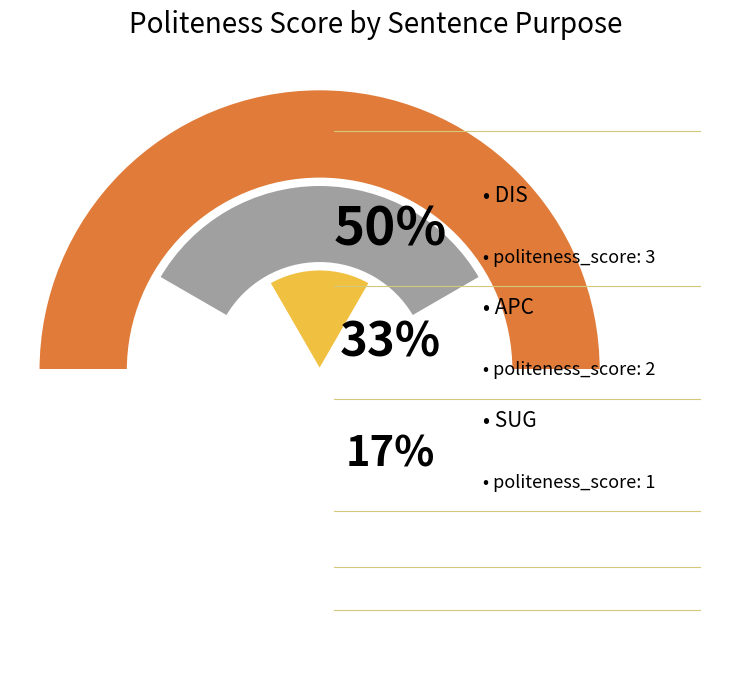

Count the number of slices in the pie.

3